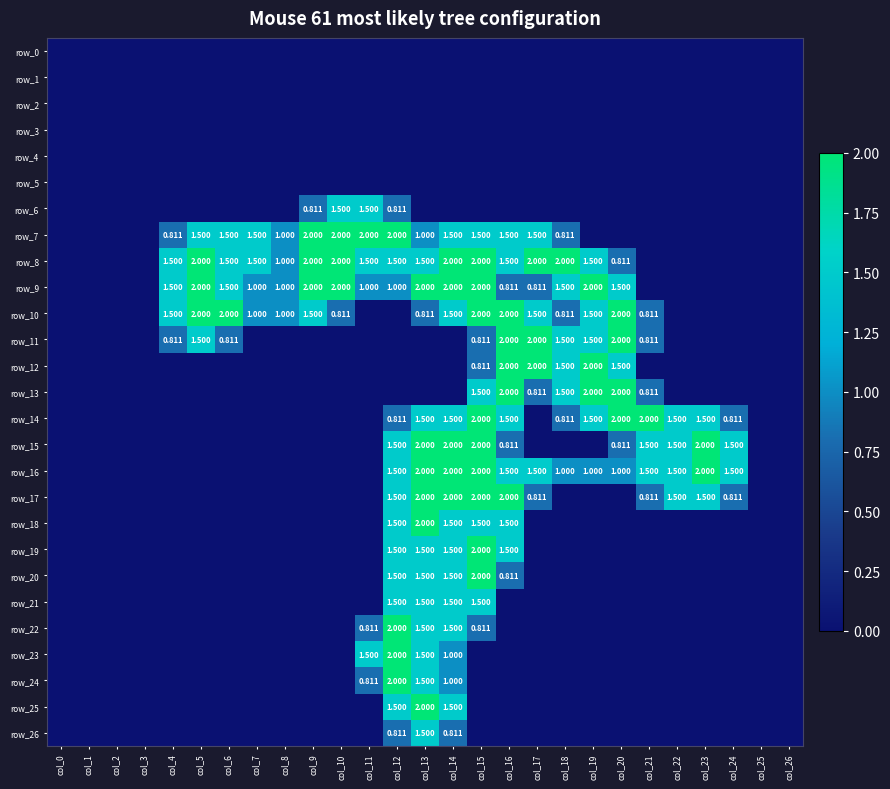

What is the difference between the maximum and second lowest values in the row_24 series?

2.0